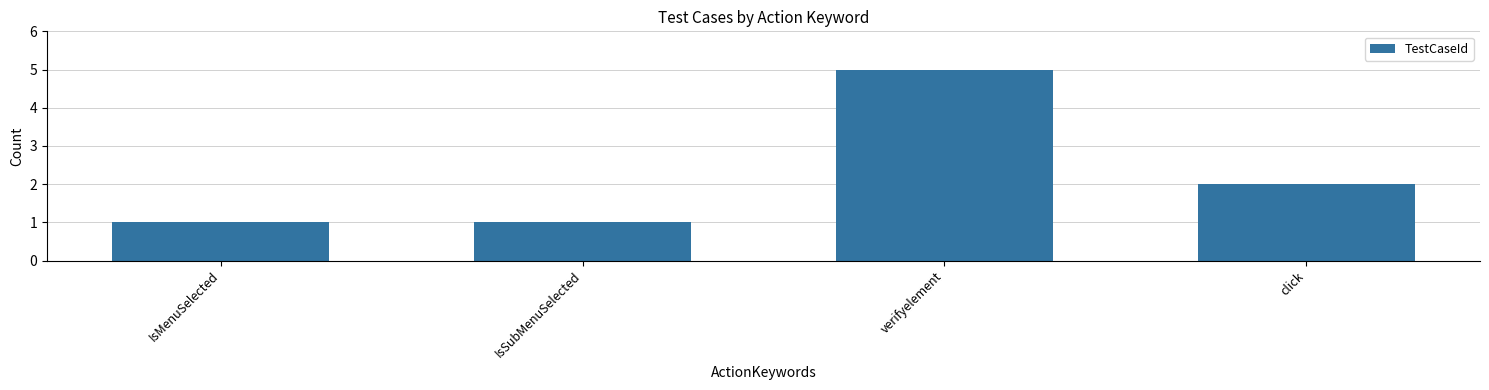

What is the difference between the second highest and minimum values?

1